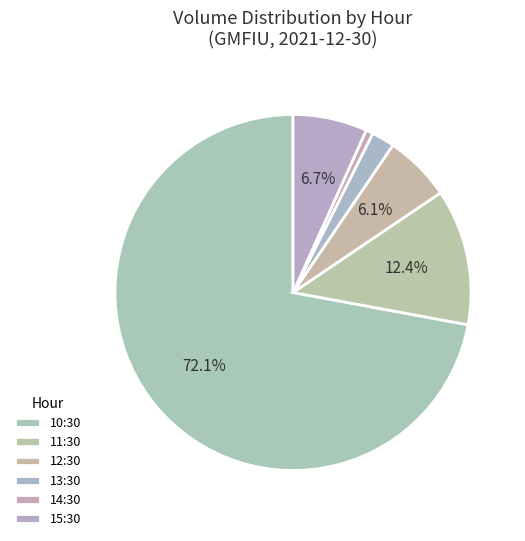

What portion of the pie excludes 15:30?

93.3%